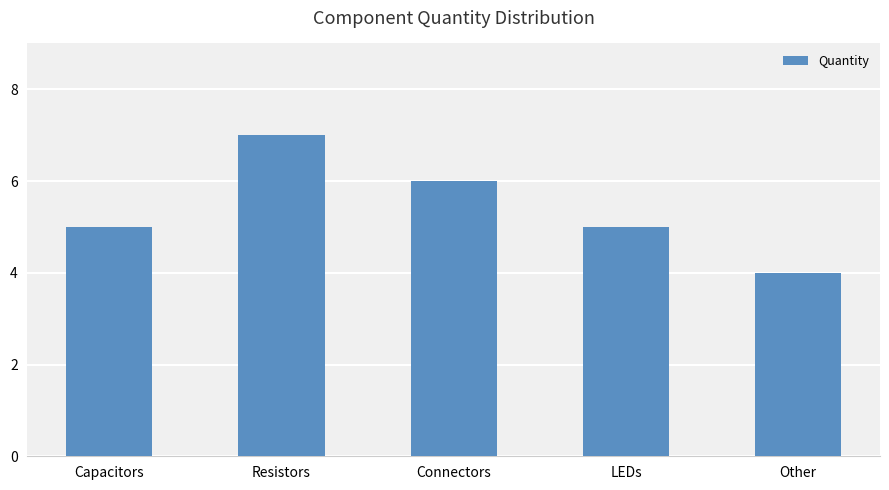

What is the value of the 1st bar from the left?

5